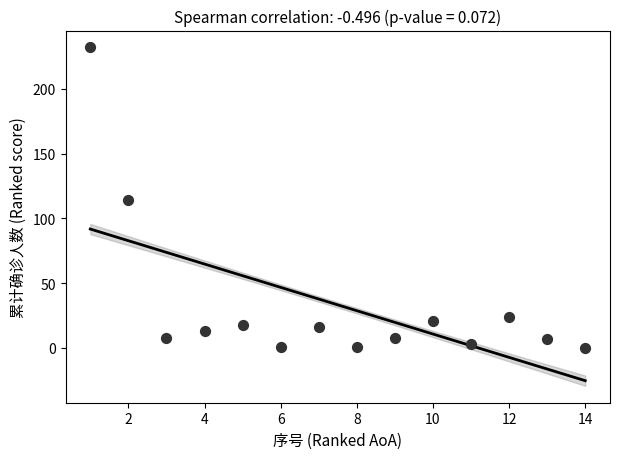

What is the range of X values (max minus min)?

13